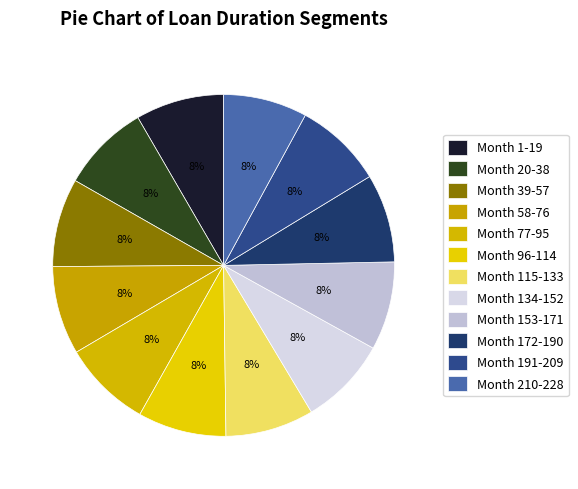

Count the number of slices in the pie.

12